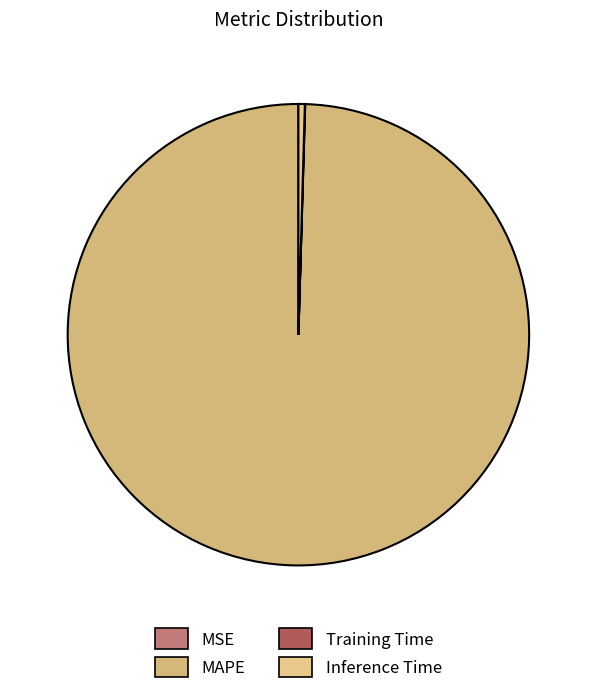

Does Training Time represent more than half of the total?

No